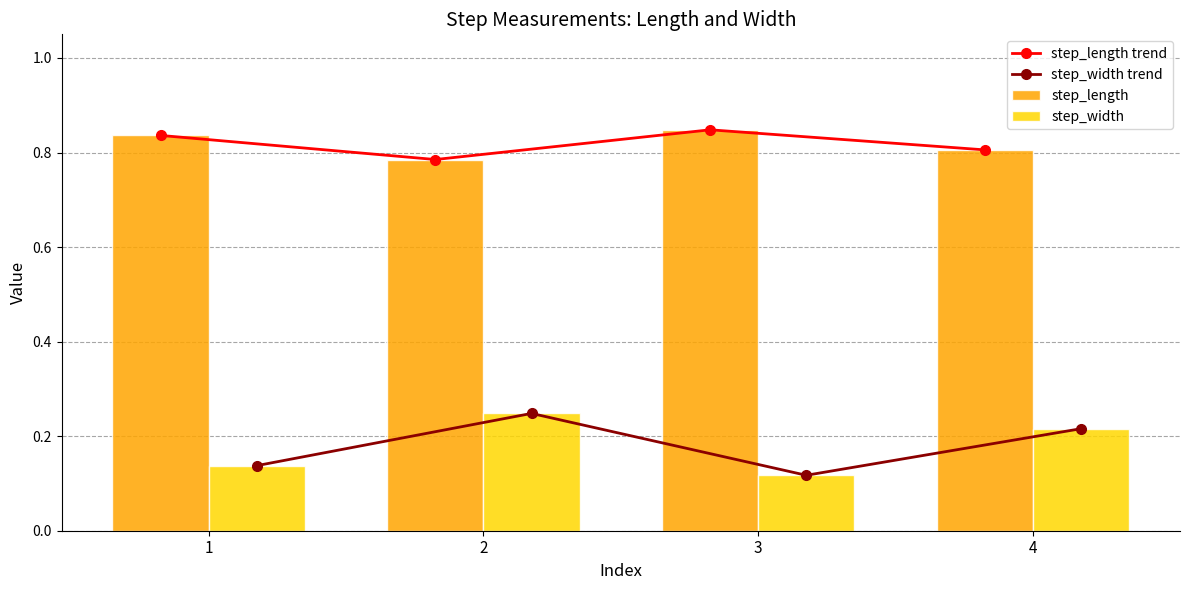

At which category is the sum across all series the highest?

2